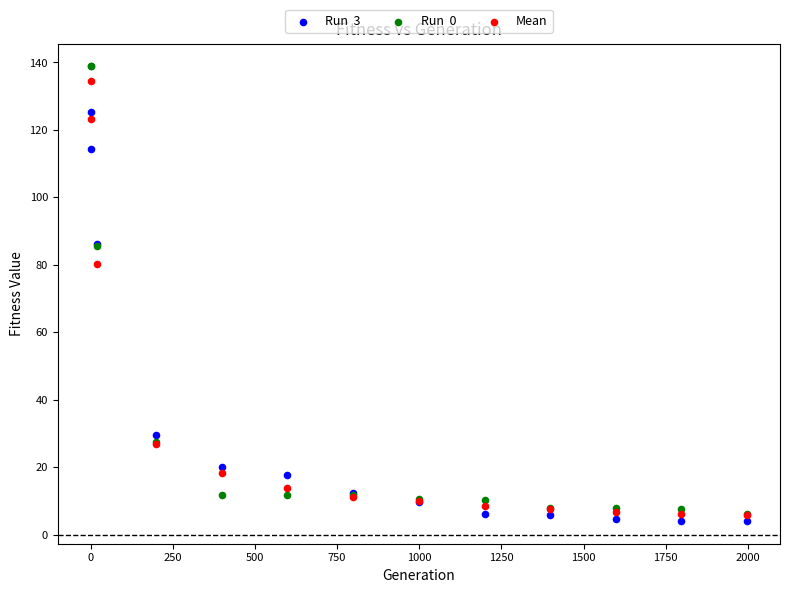

Across all series, what Y value is closest to 71?

80.4